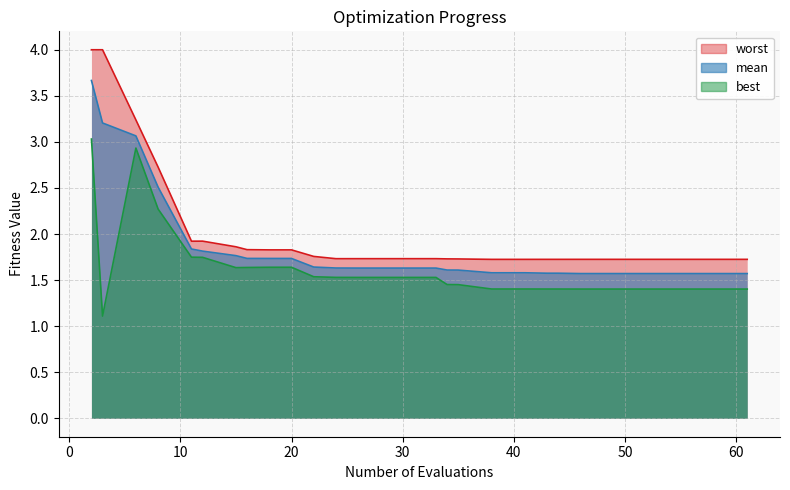

What is the minimum value shown in the chart?

1.1